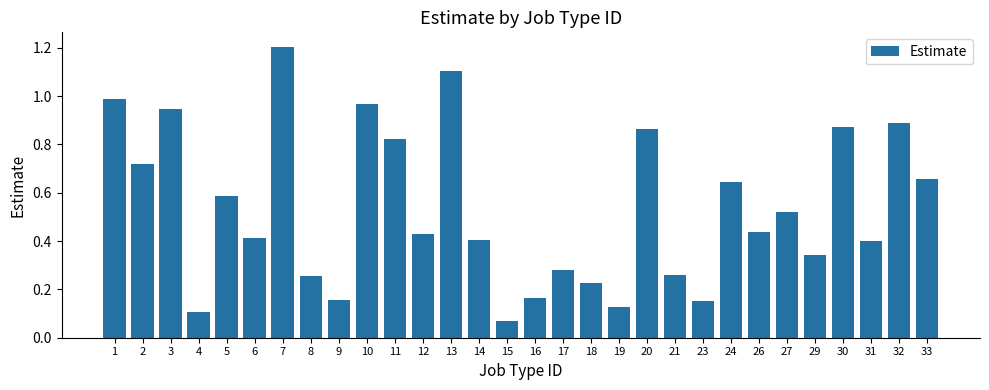

True or false: the data shows 1.4 at 20.

False